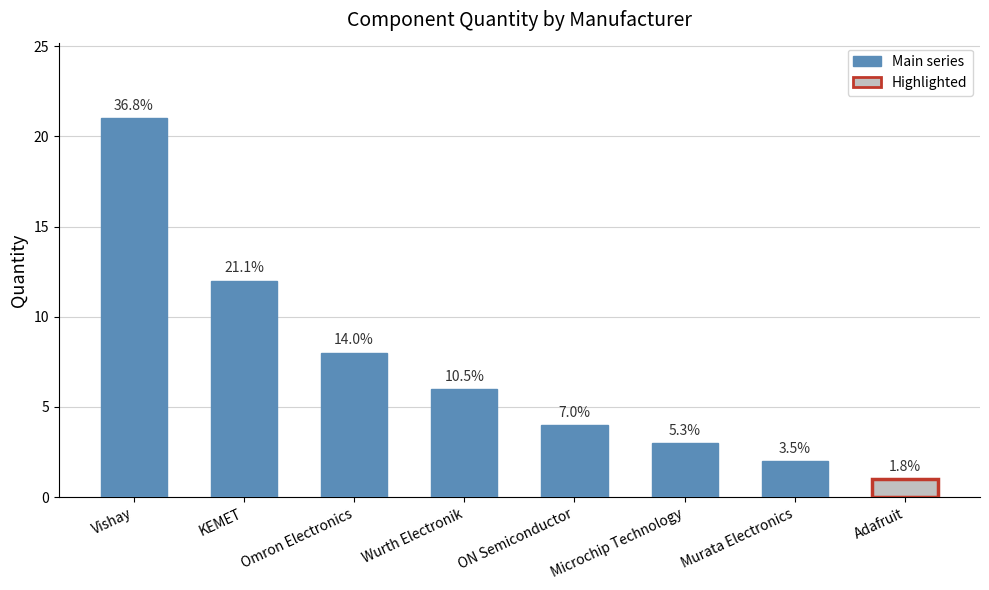

True or false: the data shows 4 at Microchip Technology.

False